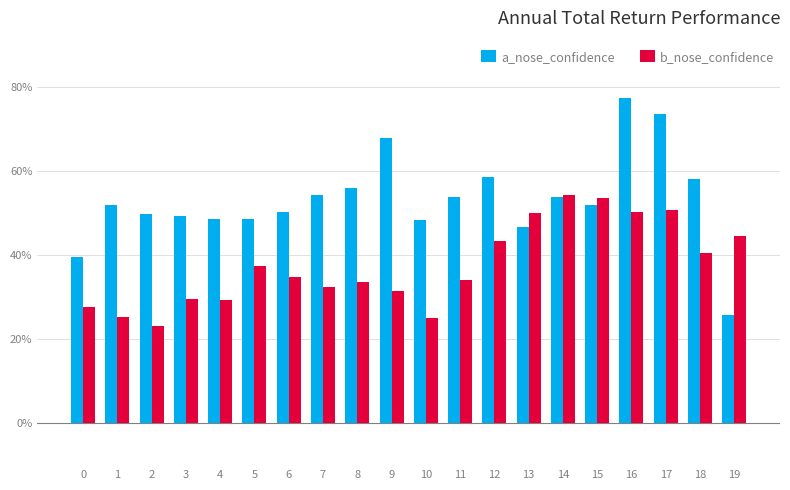

What is the sum of all a_nose_confidence values?

10.6